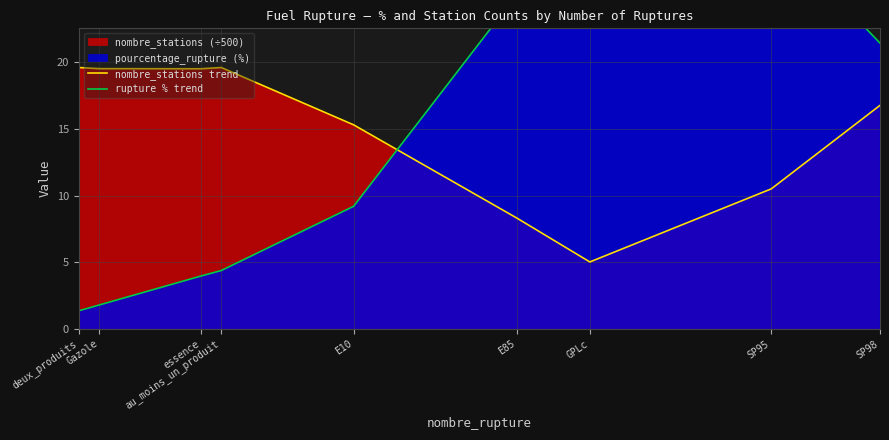

Is the value of rupture % trend at Gazole greater than the value of nombre_stations trend at SP98?

No